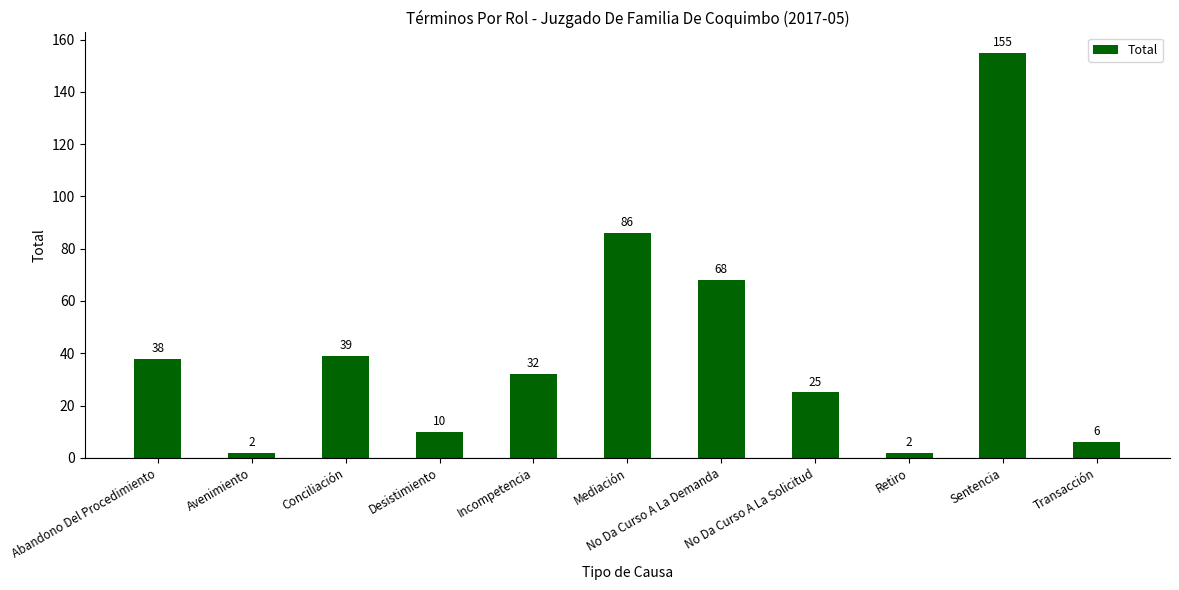

The chart shows a value of 32 at Incompetencia. True or false?

True